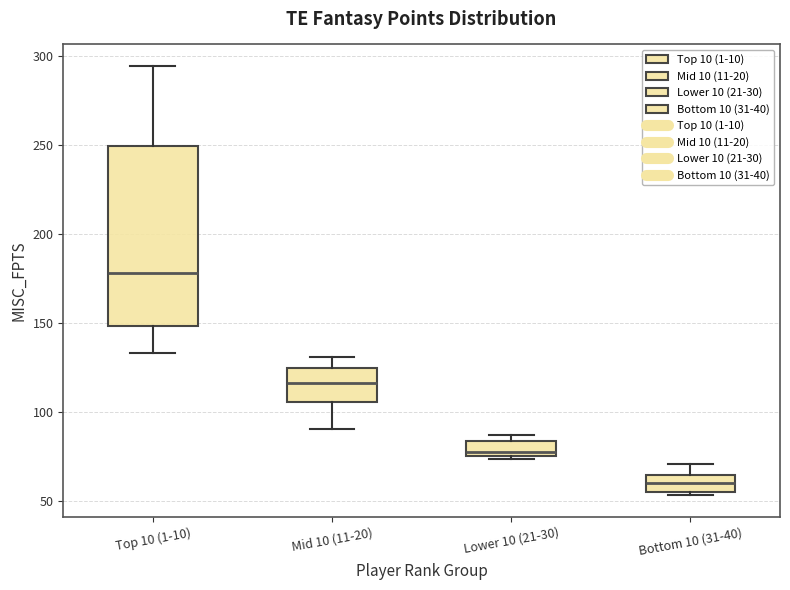

Reading left to right, transcribe this box plot: for each box, give where its median line is, the range the box spans, and where its two whiskers end, as read against the y-axis. The values are not printed on the chart, so give them approximately, as read against the axis.

Top 10 (1-10): median 180, box 150 to 250, whiskers 135 to 295
Mid 10 (11-20): median 115, box 105 to 125, whiskers 90 to 130
Lower 10 (21-30): median 80, box 75 to 85, whiskers 75 to 85 (just above the box's upper edge)
Bottom 10 (31-40): median 60, box 55 to 65, whiskers 55 (just below the box's lower edge) to 70